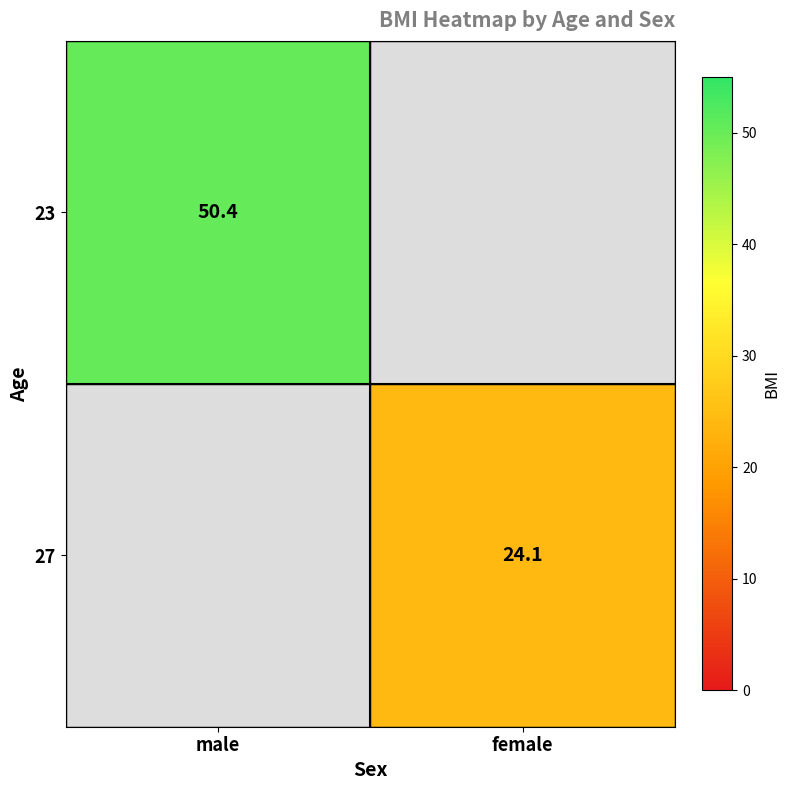

At how many categories does at least one series exceed 38?

1